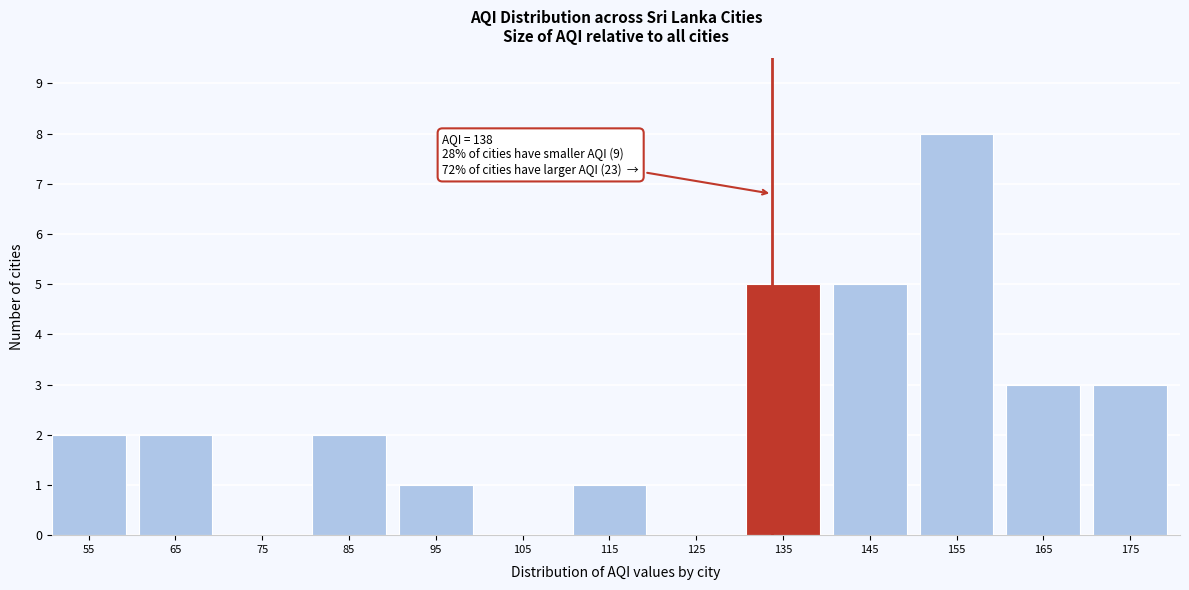

Reading left to right, extract all data points from this chart.

55=2	65=2	75=0	85=2	95=1	105=0	115=1	125=0	135=5	145=5	155=8	165=3	175=3